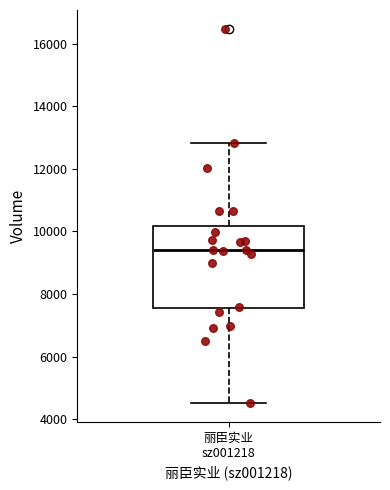

Where is the lower edge of the box for 丽臣实业 sz001218 on the y-axis? The values are not printed on the chart, so give them approximately, as read against the axis.

7600